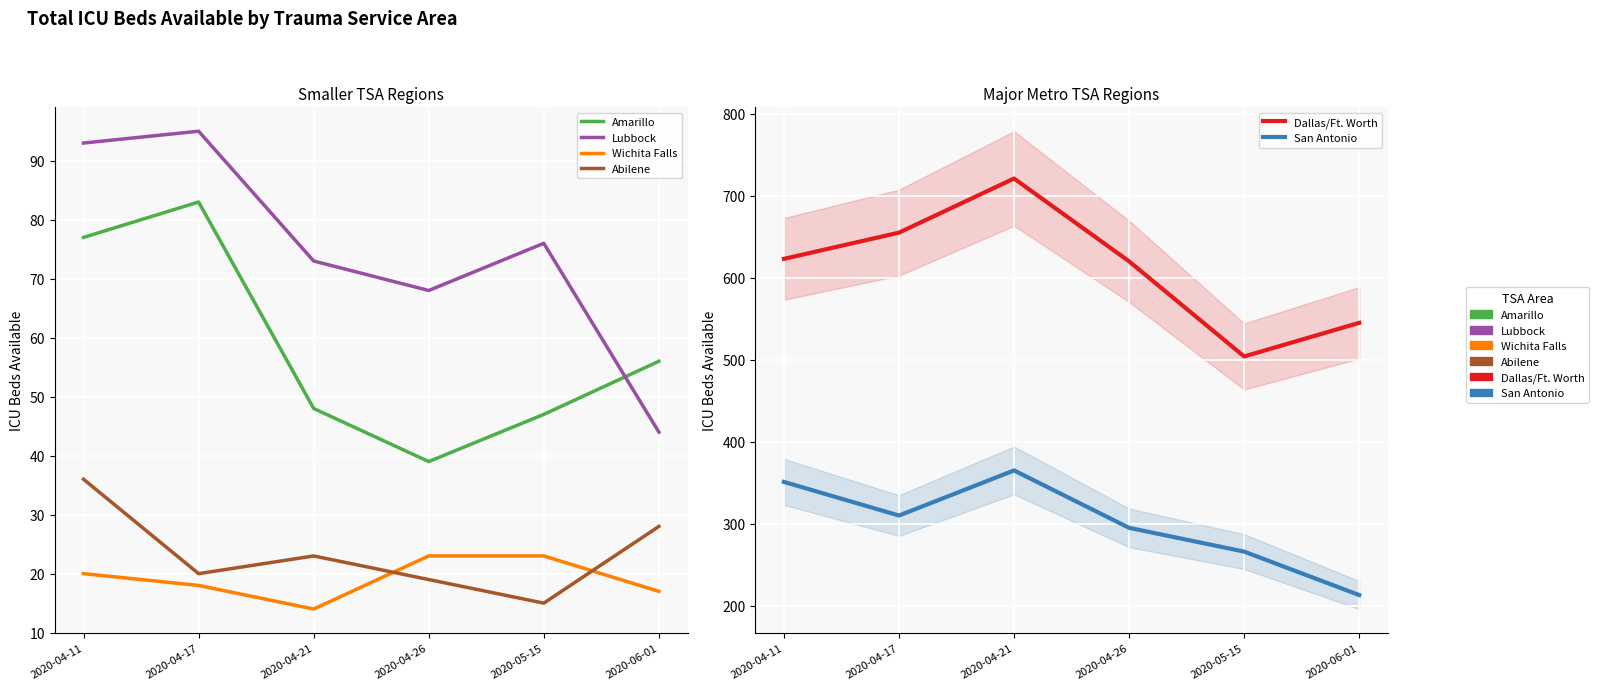

What is the value of the Amarillo point at the 1st from the left?

77